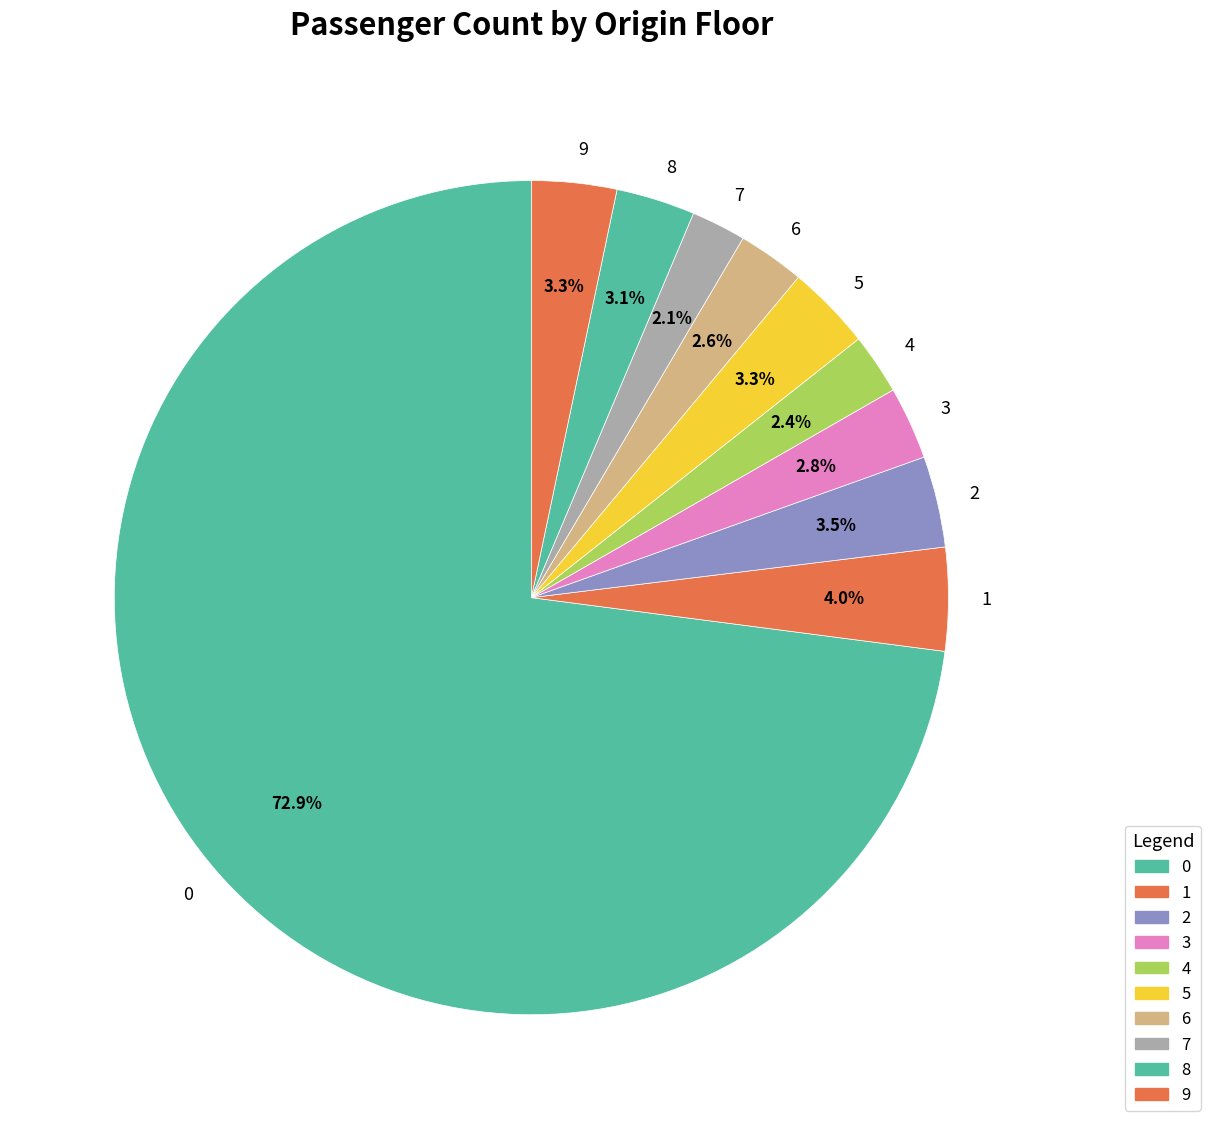

Do 1 and 9 together represent more than half of the pie?

No